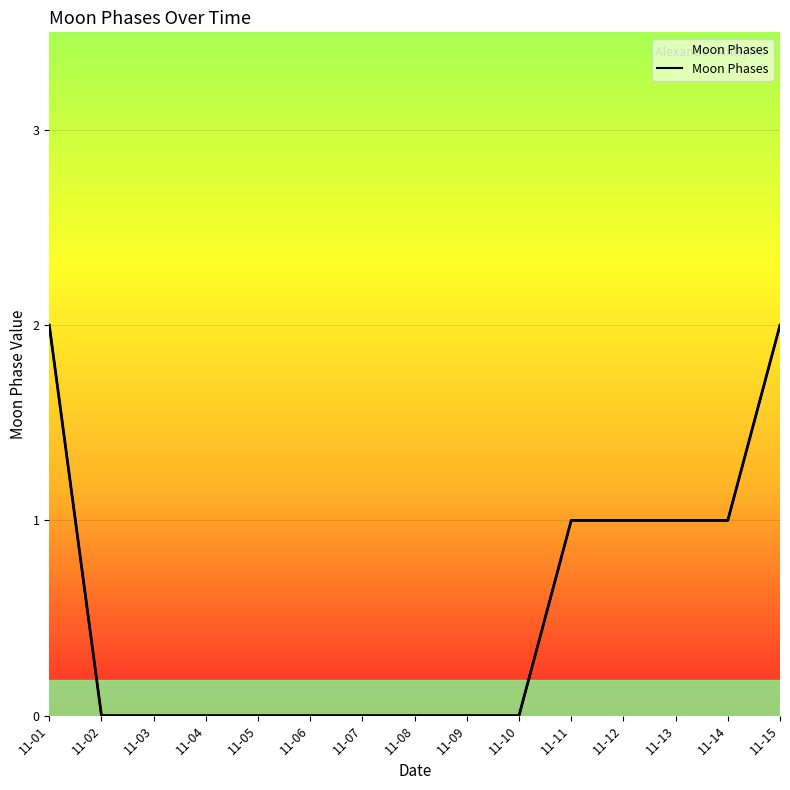

Is it true that the value at 11-13 is 2?

False